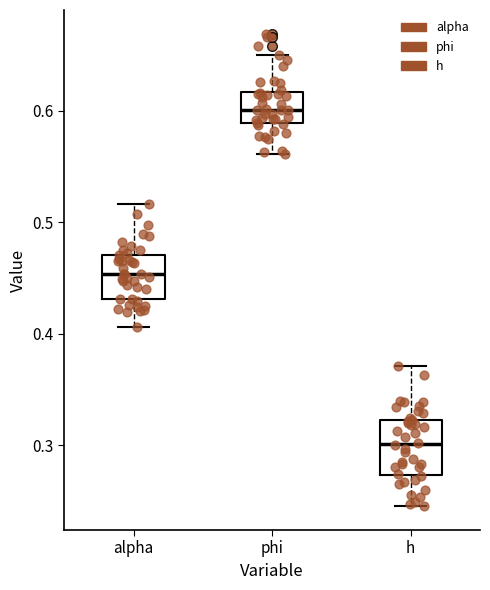

Which box's median line is the highest?

phi